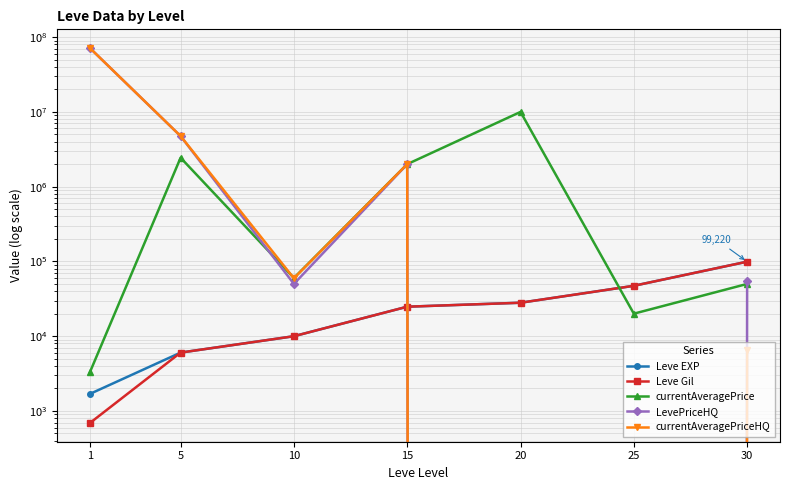

What is the maximum value shown in the chart?

71435930